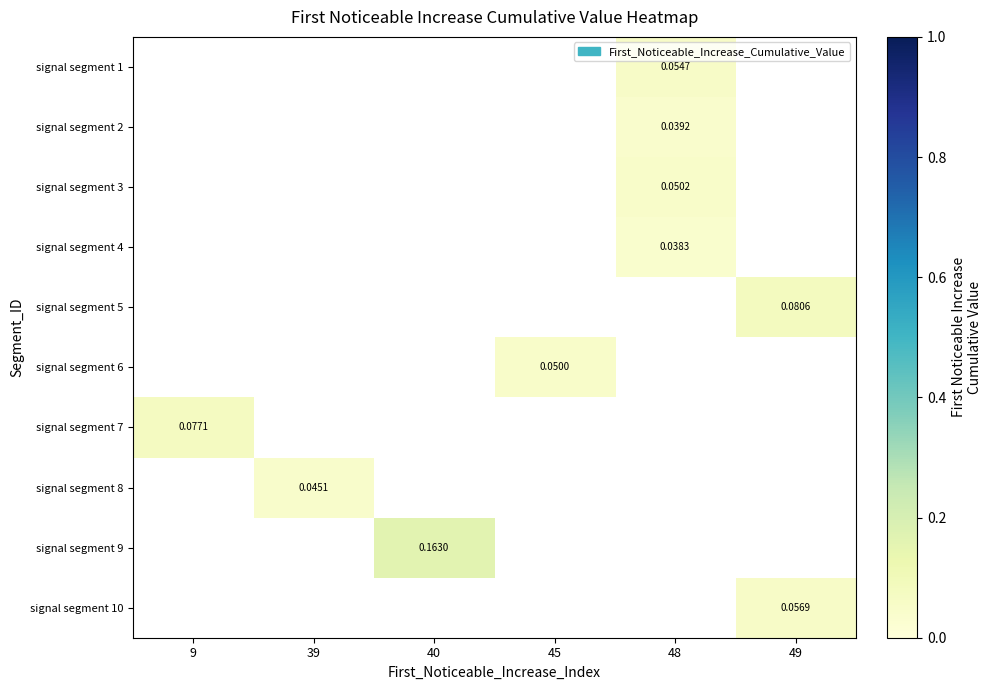

Is it true that signal segment 10 equals 0.1 at 49?

False